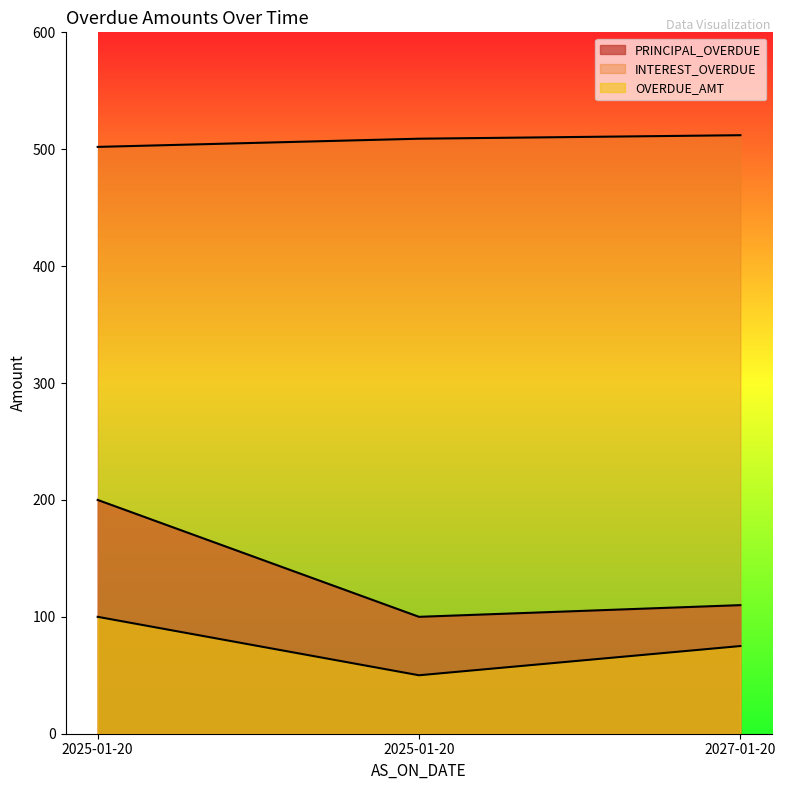

Which series has the largest range (max minus min)?

PRINCIPAL_OVERDUE